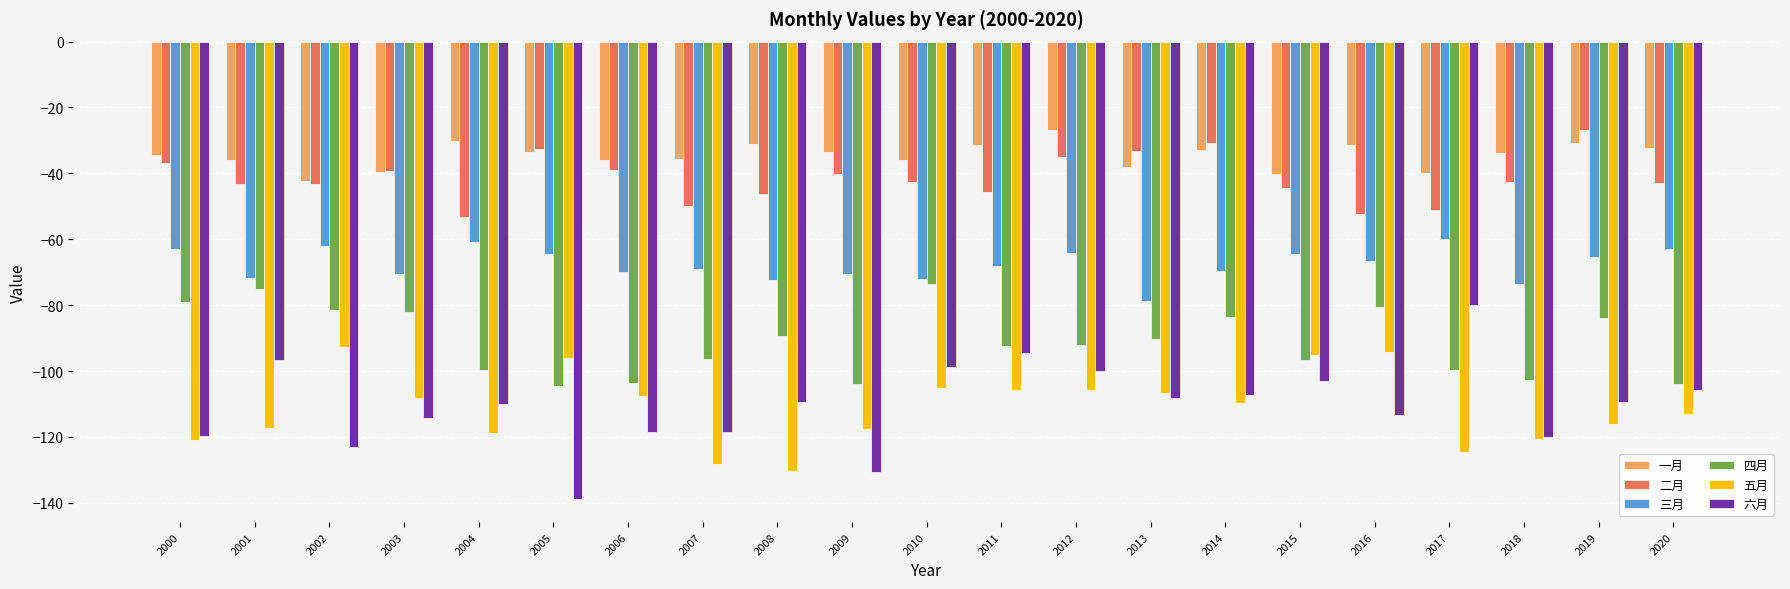

The 一月 series shows -31.4 at 2016. True or false?

True